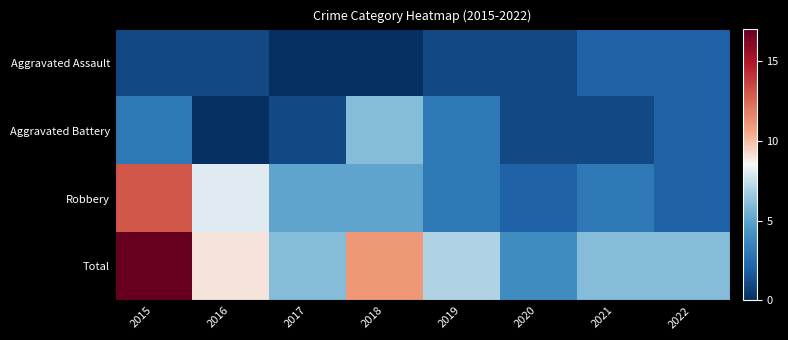

What is the total value across all series at 2020?

8